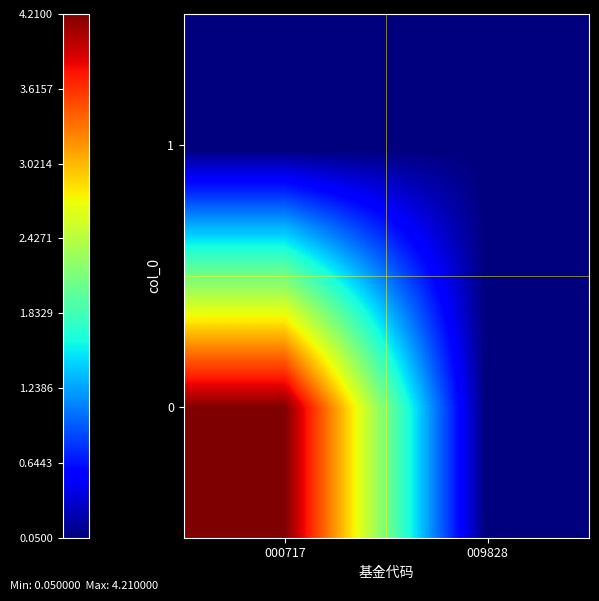

At how many categories does at least one series exceed 1?

1